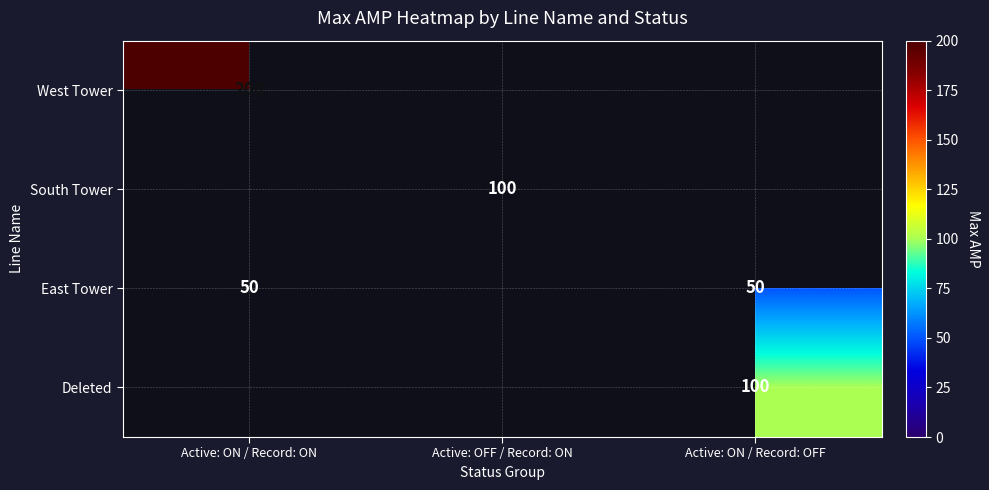

What is the sum of the East Tower values at Active: ON / Record: OFF and Active: ON / Record: ON?

100